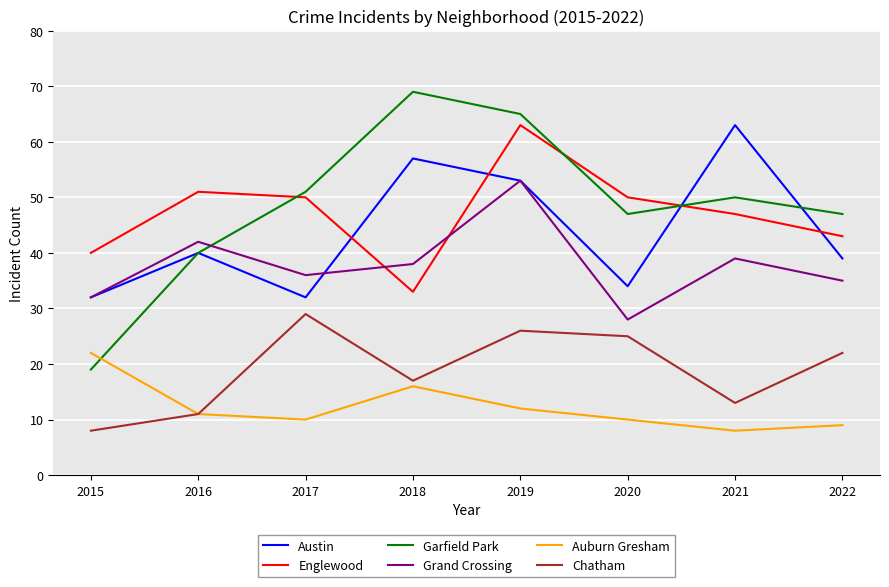

The value of Chatham at 2021 is 13. True or false?

True